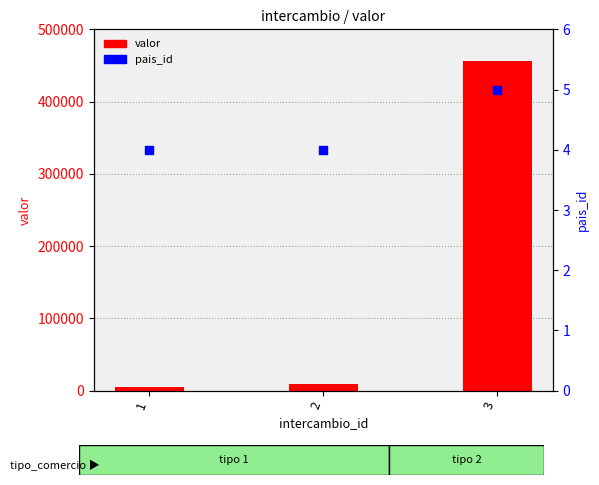

Is the value of valor at 3 greater than the value of pais_id at 2?

Yes